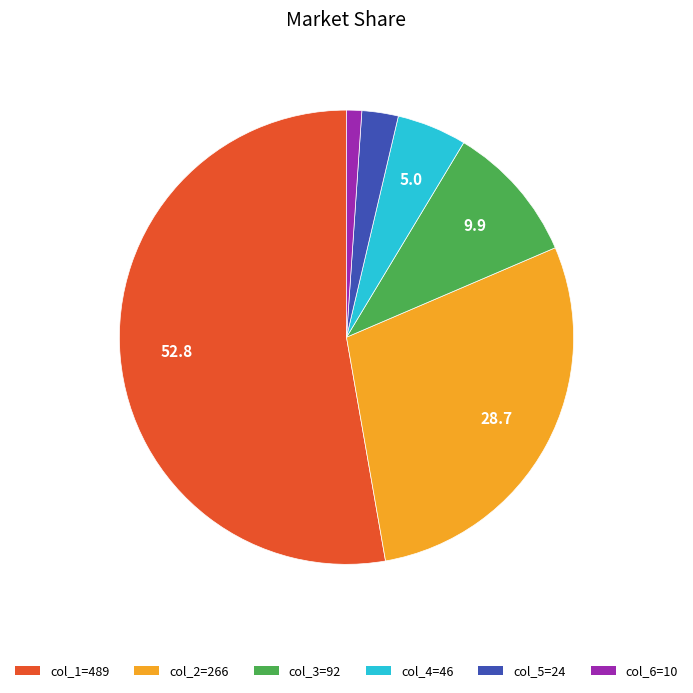

Is there a majority slice in this chart?

Yes